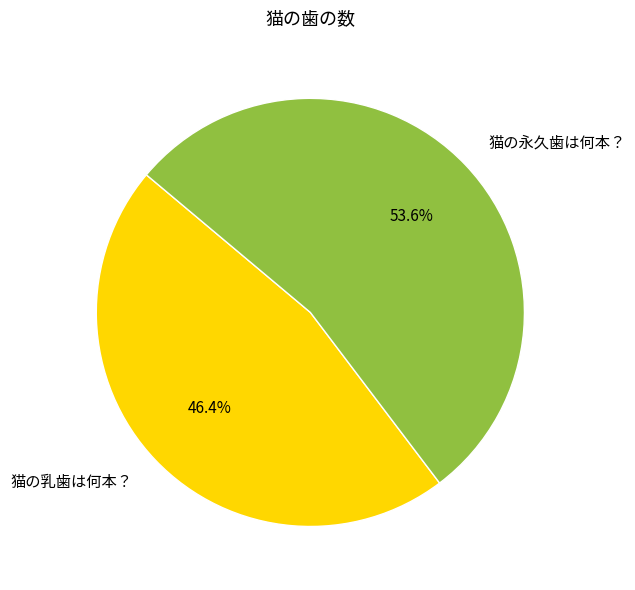

What is the smallest slice in the pie chart?

猫の乳歯は何本？